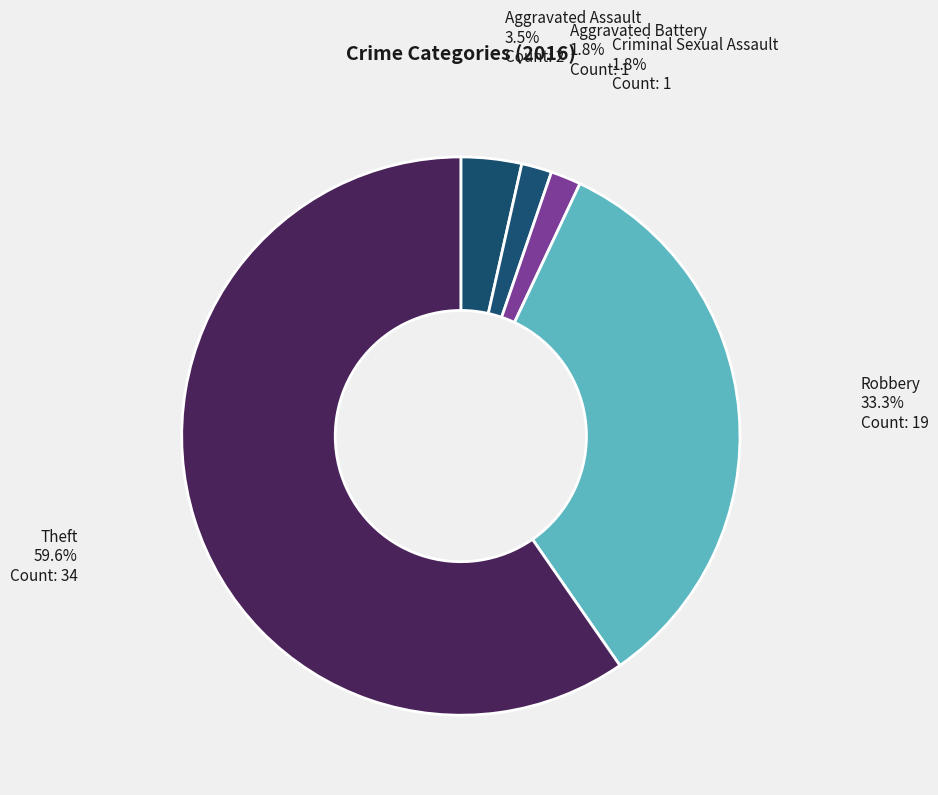

Is the sum of Aggravated Assault and Aggravated Battery greater than half?

No